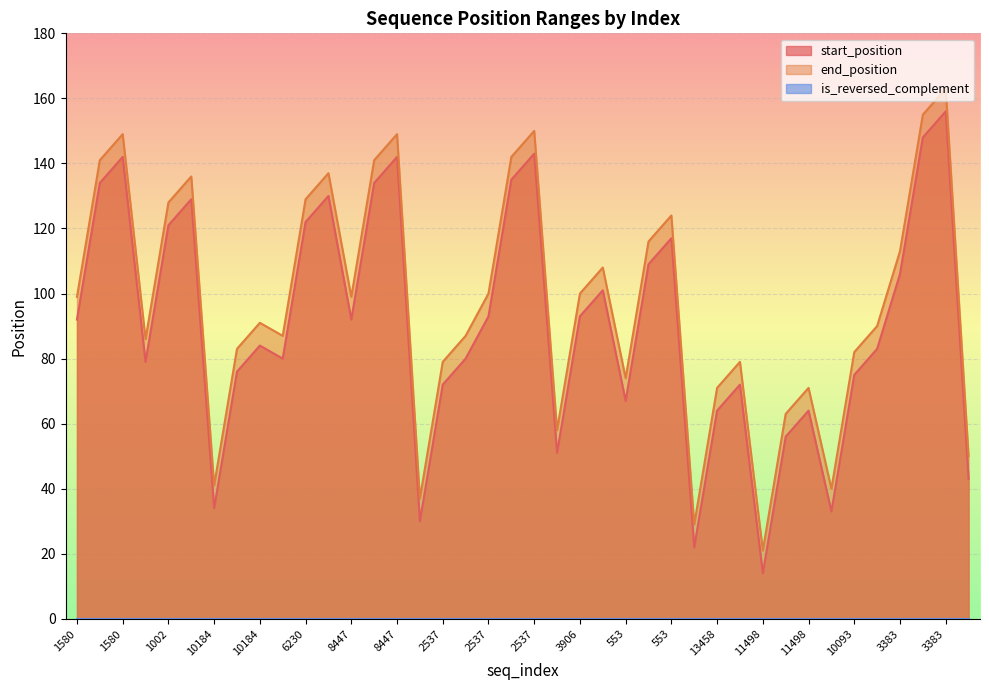

List the labels in order of start_position value, largest first.

3383, 3383, 2537, 1580, 8447, 2537, 1580, 8447, 6230, 1002, 6230, 1002, 553, 553, 3383, 3906, 2537, 3906, 1580, 8447, 10184, 10093, 6230, 2537, 1002, 10184, 10093, 2537, 13458, 553, 13458, 11498, 11498, 3906, 10443, 10184, 10093, 2537, 13458, 11498